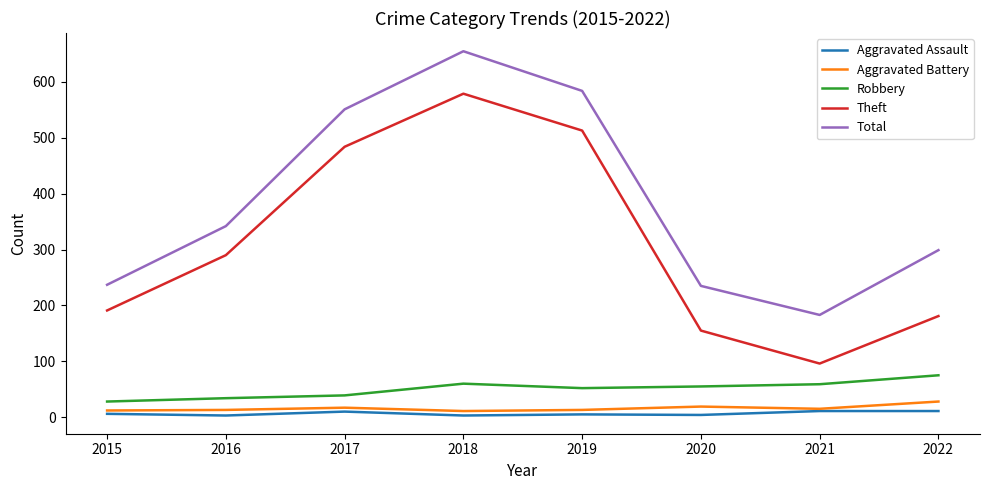

At which category is the sum across all series the highest?

2018